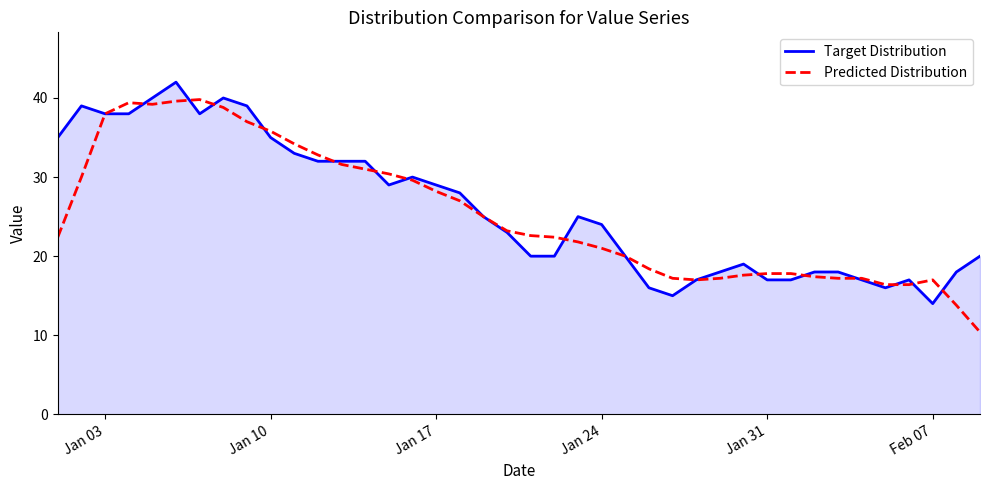

Rank the series by their maximum value, from lowest to highest.

Predicted Distribution, Target Distribution